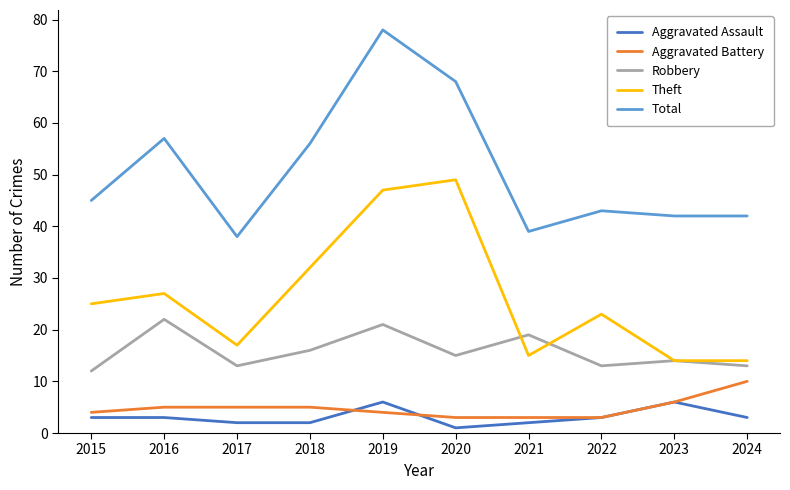

Which series has the widest spread of values?

Total